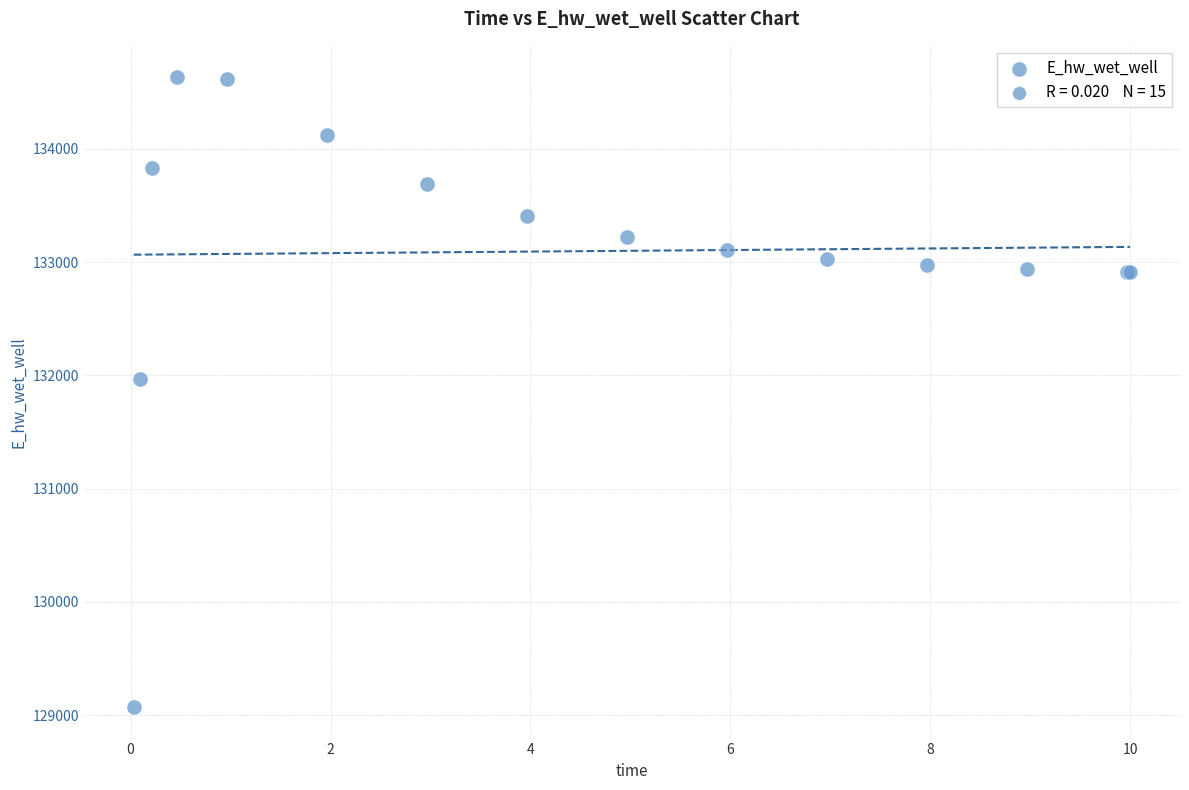

What Y value in the scatter plot is closest to 131851?

131971.9